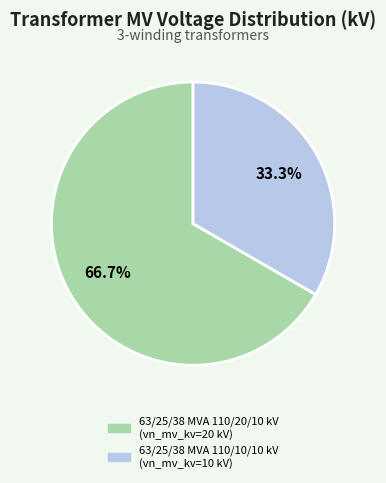

To the nearest percent, what portion does 63/25/38 MVA 110/20/10 kV represent?

67%